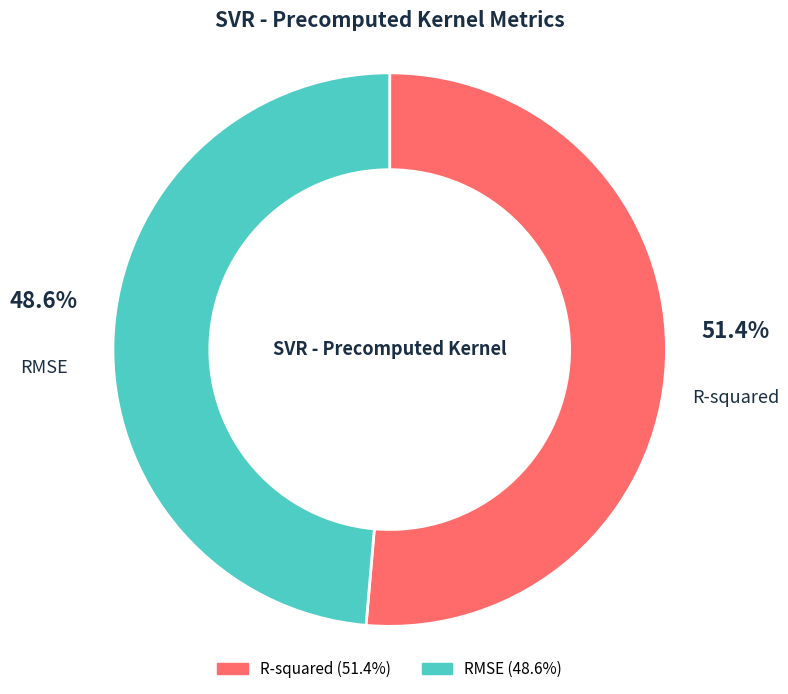

Between RMSE and R-squared, which is larger?

R-squared